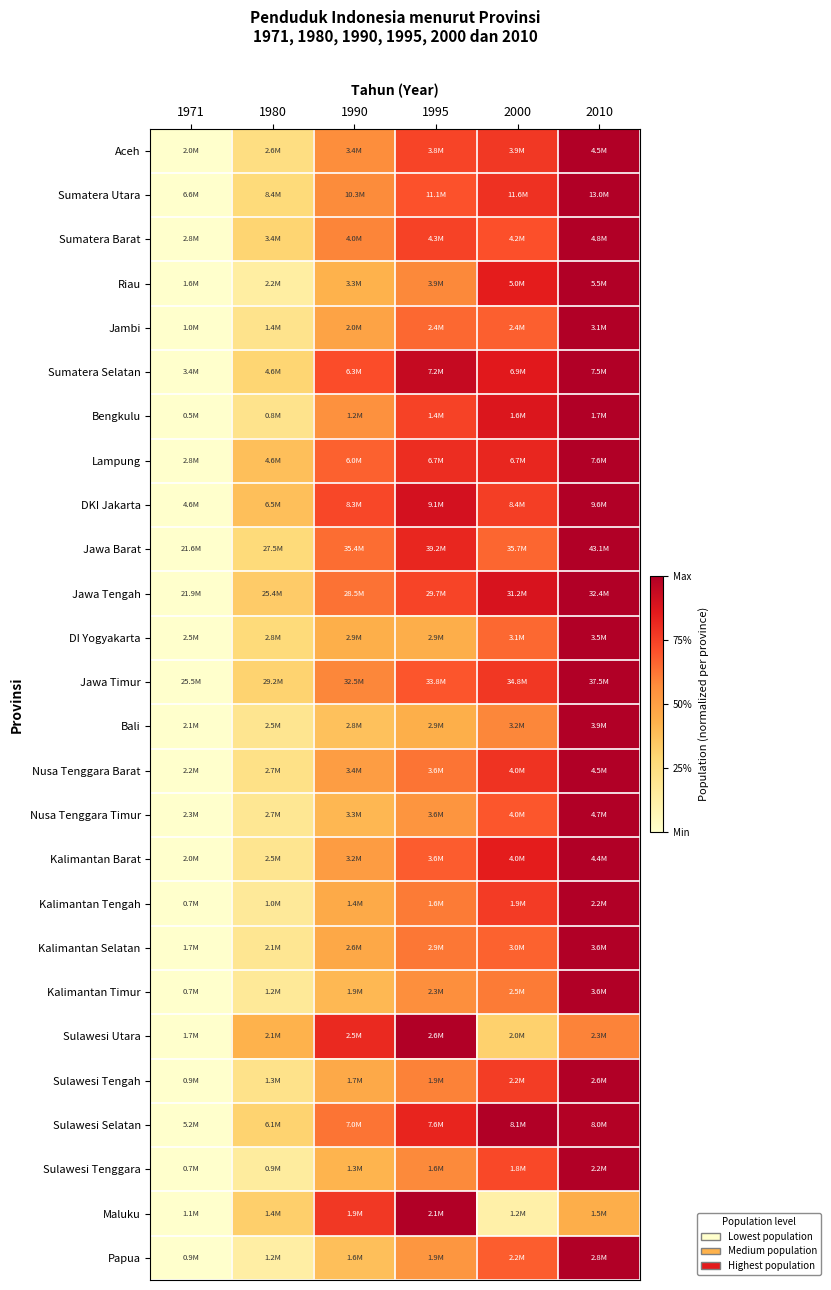

Rank the series at 1971 from lowest to highest value.

Aceh, Sumatera Utara, Sumatera Barat, Riau, Jambi, Sumatera Selatan, Bengkulu, Lampung, DKI Jakarta, Jawa Barat, Jawa Tengah, DI Yogyakarta, Jawa Timur, Bali, Nusa Tenggara Barat, Nusa Tenggara Timur, Kalimantan Barat, Kalimantan Tengah, Kalimantan Selatan, Kalimantan Timur, Sulawesi Utara, Sulawesi Tengah, Sulawesi Selatan, Sulawesi Tenggara, Maluku, Papua